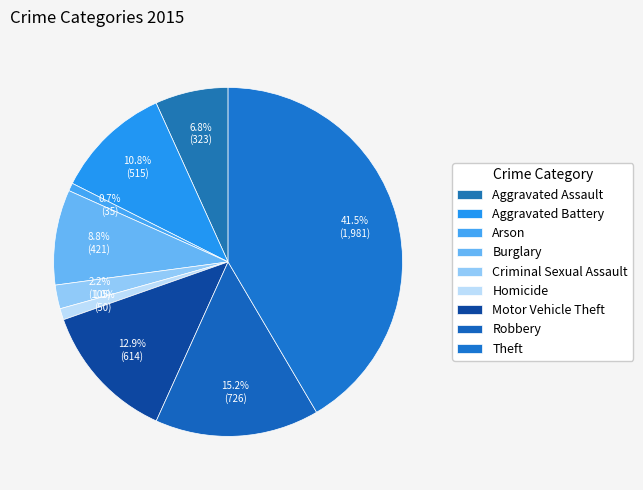

What is the smallest slice in the pie chart?

Arson